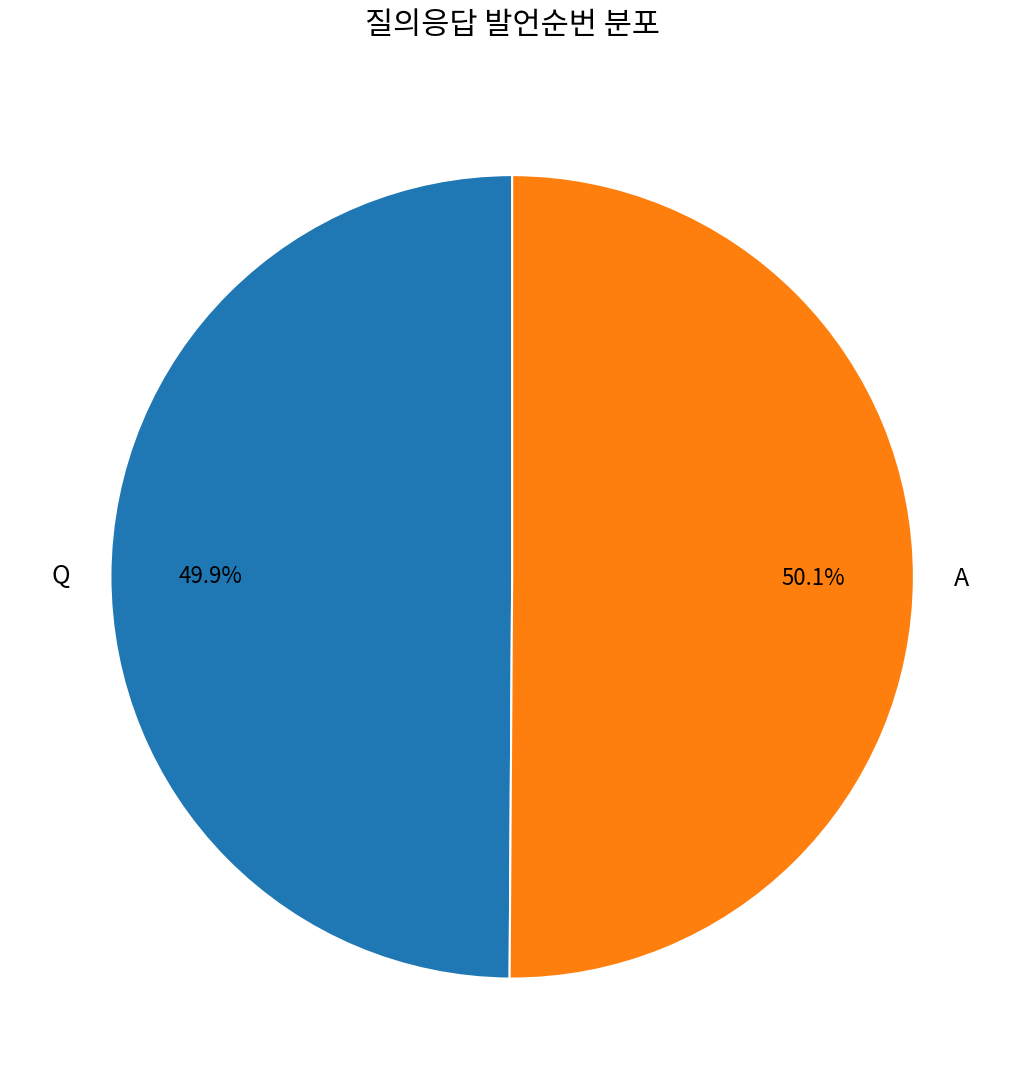

What percentage do A and Q together represent?

100.0%